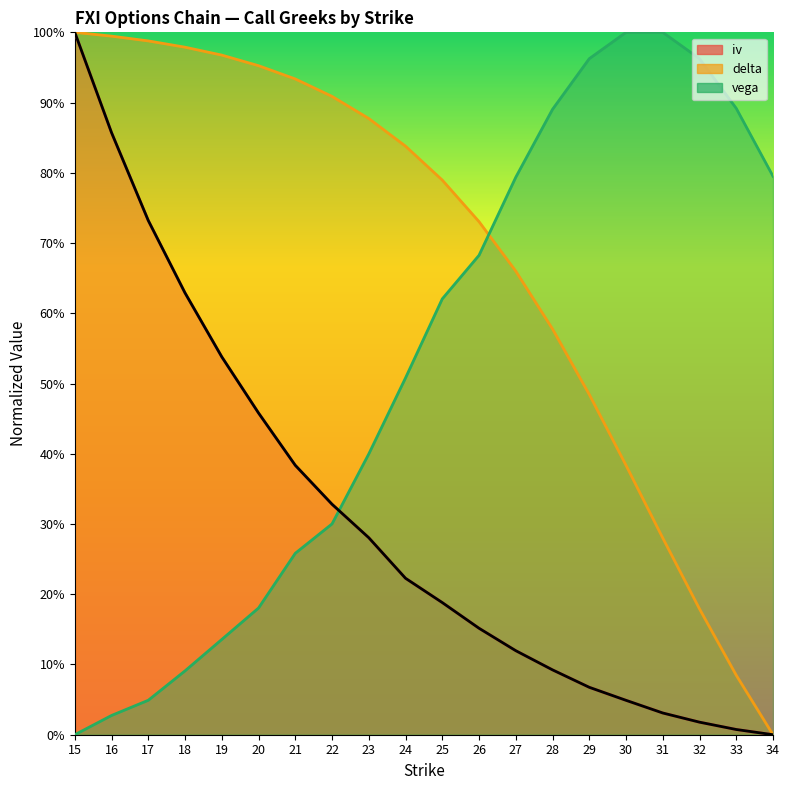

Reading left to right, transcribe all the data shown in this chart.

iv: 1.0	0.9	0.7	0.6	0.5	0.5	0.4	0.3	0.3	0.2	0.2	0.2	0.1	0.1	0.1	0.0	0.0	0.0	0.0	0.0
delta: 1.0	1.0	1.0	1.0	1.0	1.0	0.9	0.9	0.9	0.8	0.8	0.7	0.7	0.6	0.5	0.4	0.3	0.2	0.1	0.0
vega: 0.0	0.0	0.0	0.1	0.1	0.2	0.3	0.3	0.4	0.5	0.6	0.7	0.8	0.9	1.0	1.0	1.0	1.0	0.9	0.8